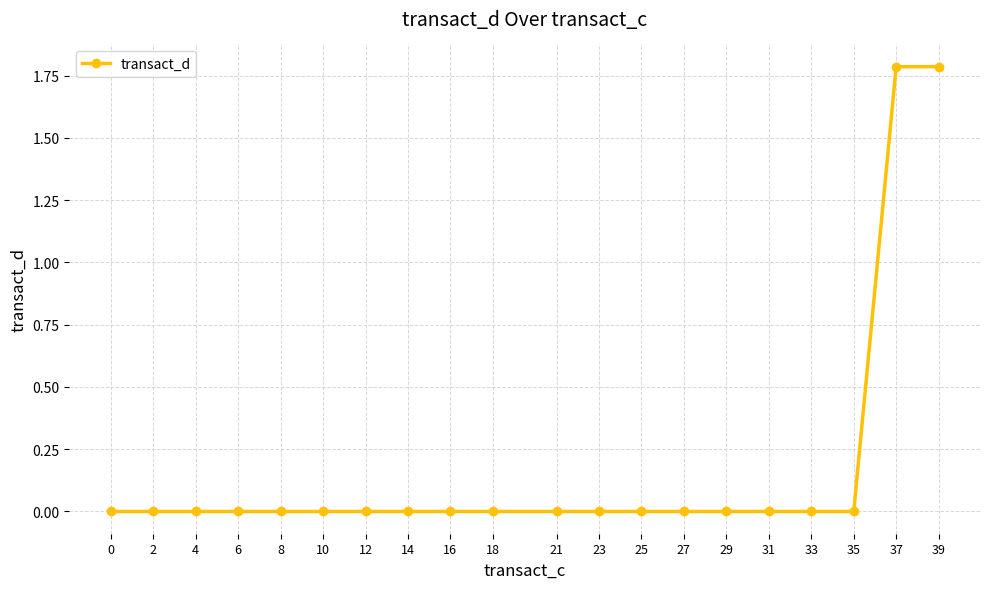

What is the greatest value displayed?

1.8